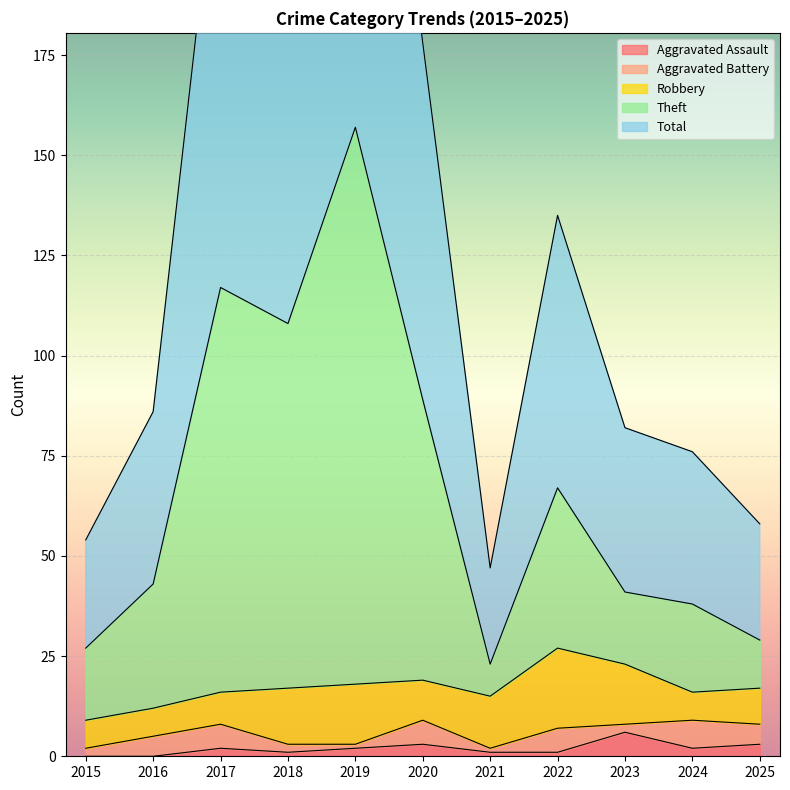

Is it true that Aggravated Assault equals 3 at 2025?

True